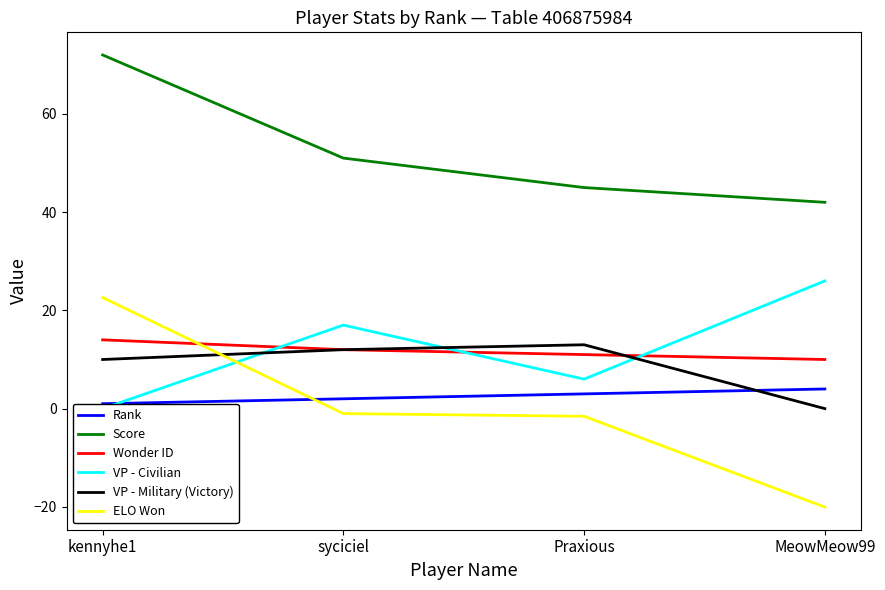

Reading left to right, extract all data points from this chart.

Rank: kennyhe1=1.0	syciciel=2.0	Praxious=3.0	MeowMeow99=4.0
Score: kennyhe1=72.0	syciciel=51.0	Praxious=45.0	MeowMeow99=42.0
Wonder ID: kennyhe1=14.0	syciciel=12.0	Praxious=11.0	MeowMeow99=10.0
VP - Civilian: kennyhe1=0.0	syciciel=17.0	Praxious=6.0	MeowMeow99=26.0
VP - Military (Victory): kennyhe1=10.0	syciciel=12.0	Praxious=13.0	MeowMeow99=0.0
ELO Won: kennyhe1=22.6	syciciel=-1.0	Praxious=-1.6	MeowMeow99=-20.1